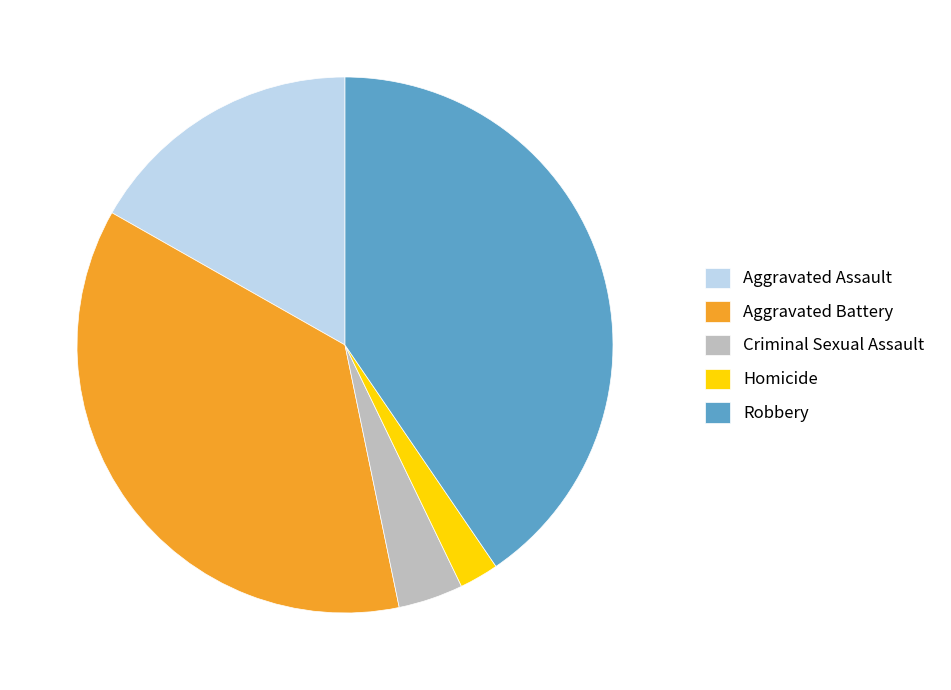

Between Homicide and Aggravated Battery, which is larger?

Aggravated Battery